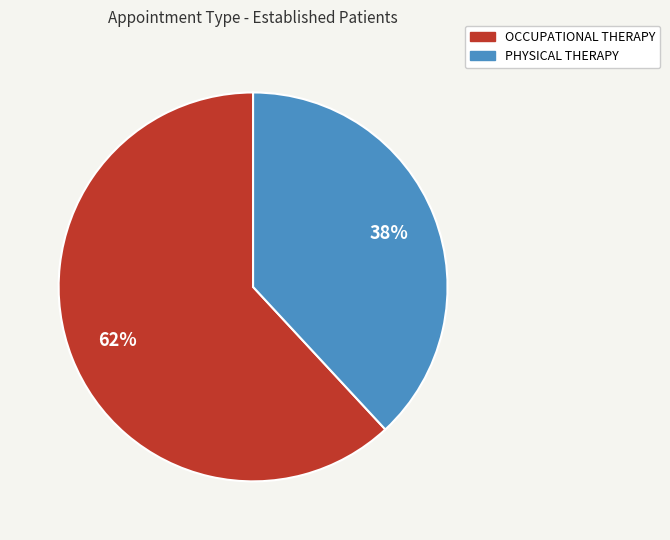

Which has a higher value, PHYSICAL THERAPY or OCCUPATIONAL THERAPY?

OCCUPATIONAL THERAPY